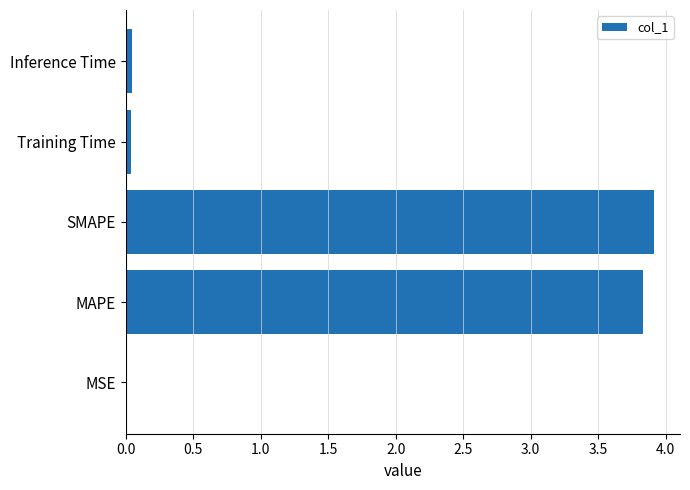

The value at MAPE is 6.5. True or false?

False